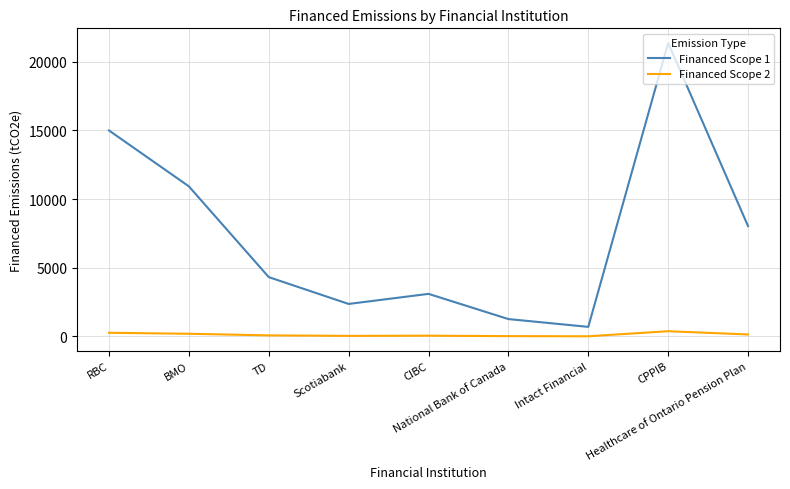

What is the difference between the maximum and minimum values in the Financed Scope 1 series?

20672.9